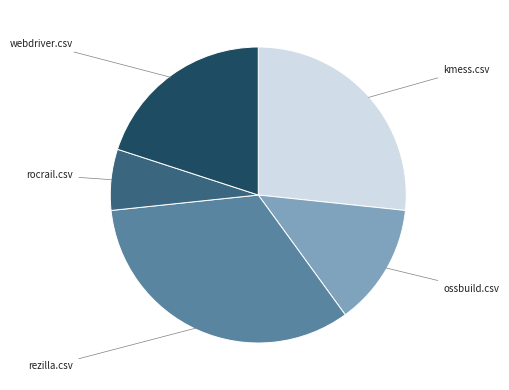

Is there any slice that represents more than half of the pie?

No